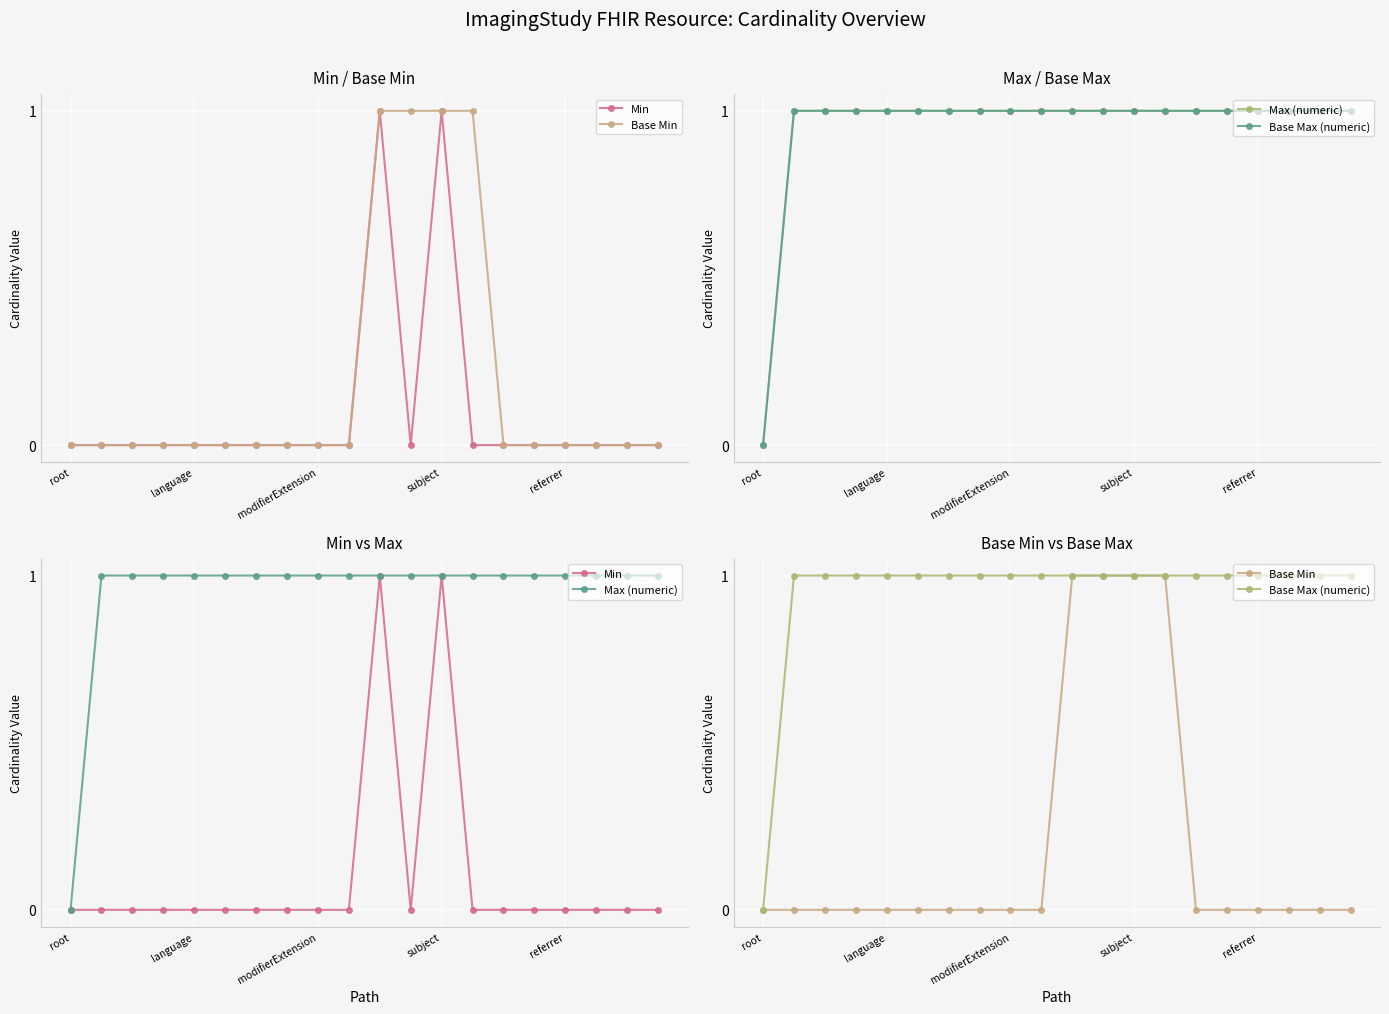

Count the number of data series in this chart.

4